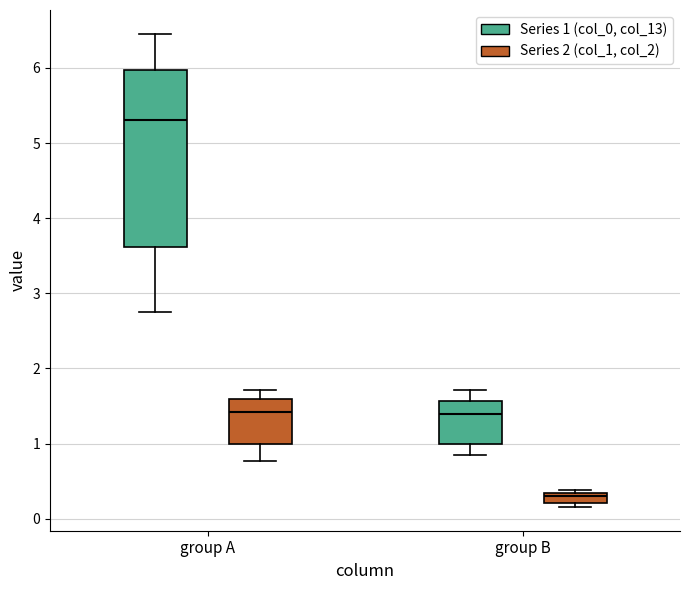

Where does the lower whisker of the box for group A (Series 2 (col_1, col_2)) end on the y-axis? The values are not printed on the chart, so give them approximately, as read against the axis.

0.8